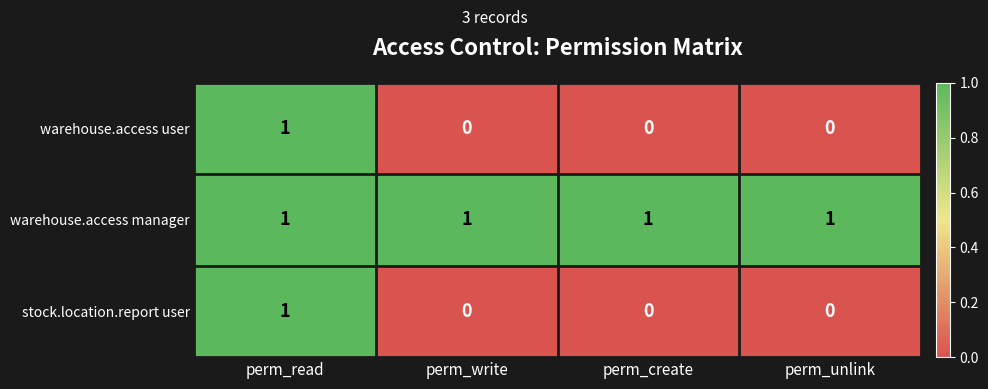

Is it true that stock.location.report user equals 0 at perm_unlink?

True